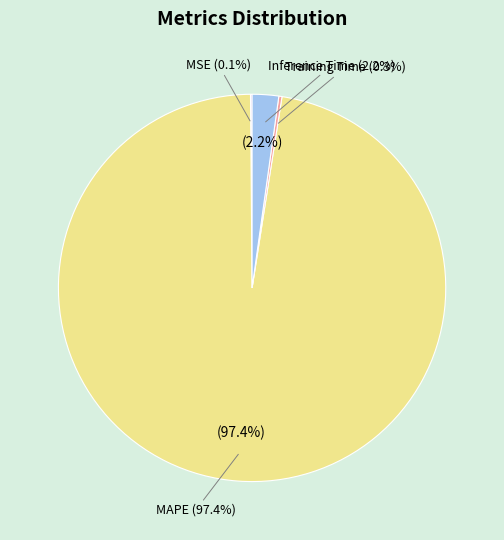

Approximately how many times larger is the value at Training Time compared to Inference Time?

0.1